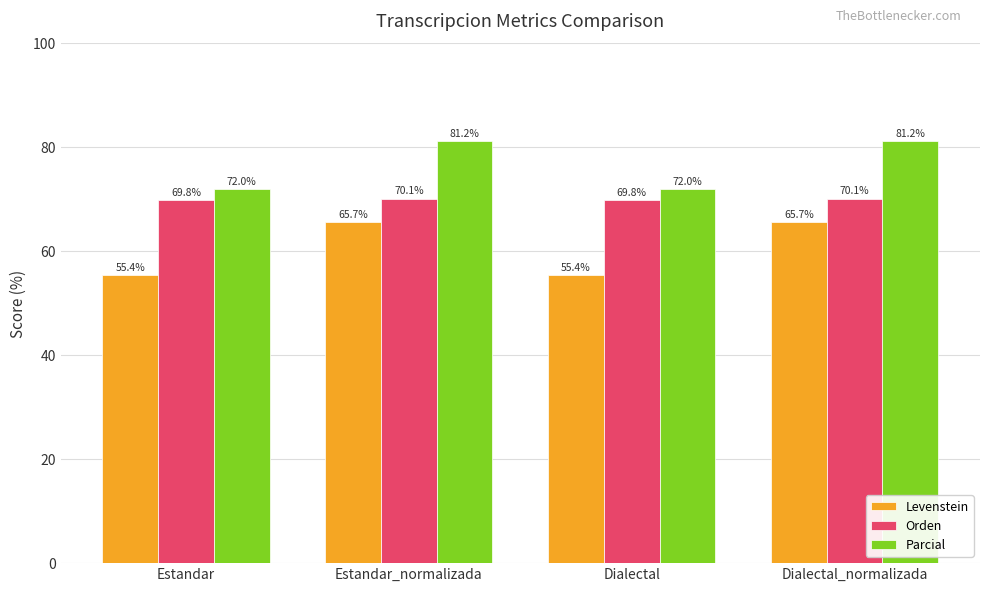

Rank the series by their maximum value, from highest to lowest.

Parcial, Orden, Levenstein